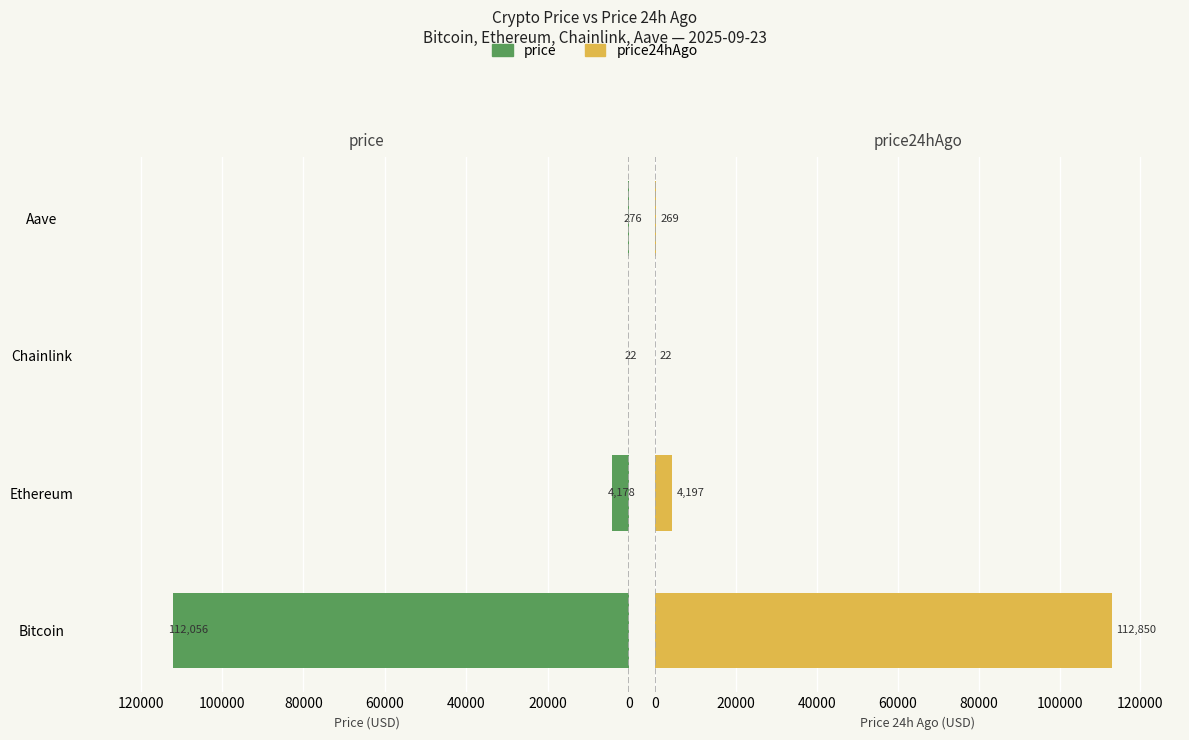

What is the sum of the price24hAgo values at Aave and Bitcoin?

113119.4